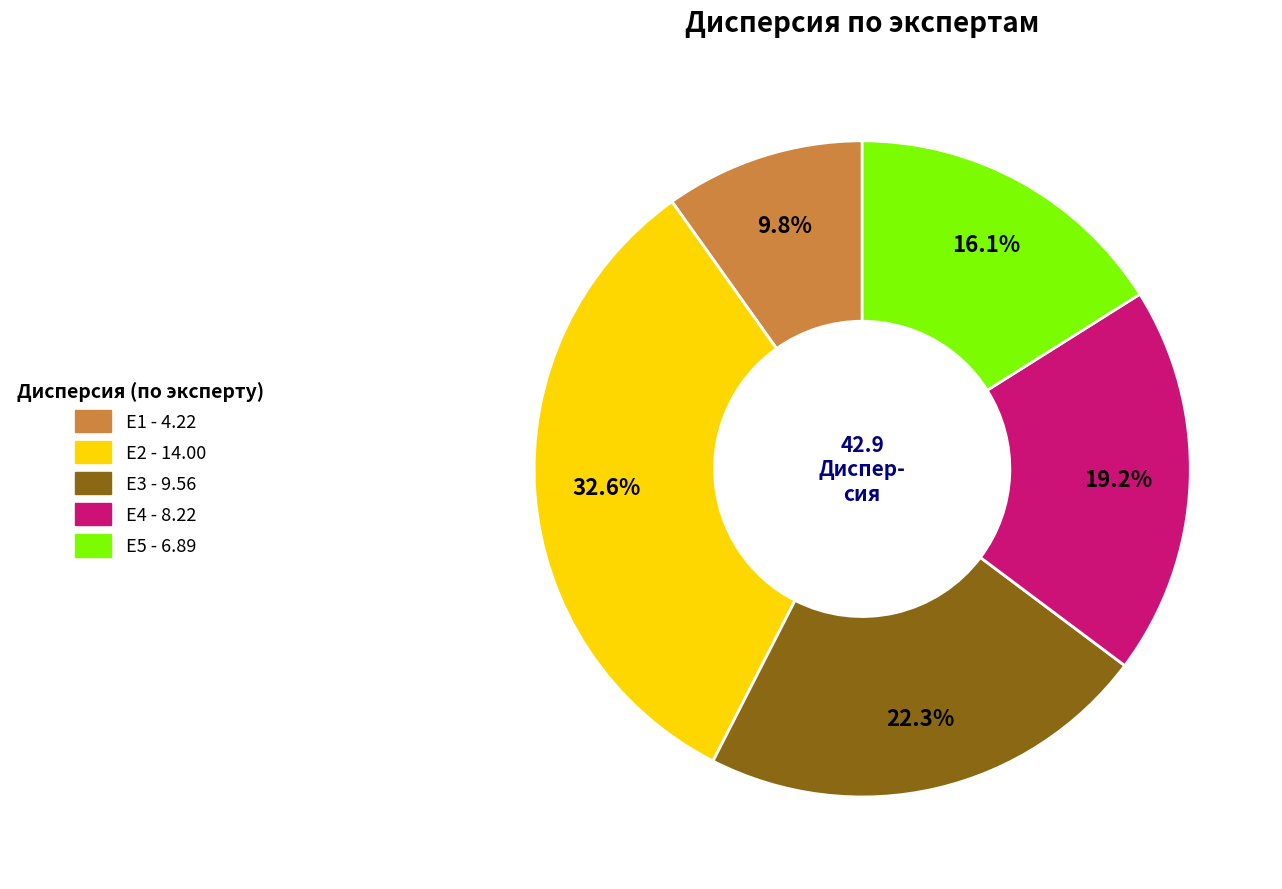

What is the ratio of the value at E2 to the value at E3?

1.5